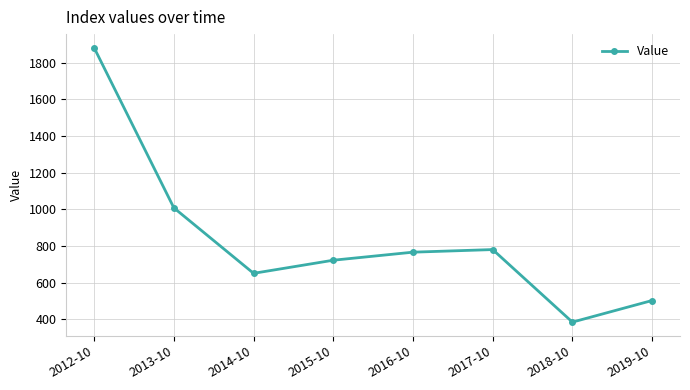

List the labels in order of value, smallest first.

2018-10, 2019-10, 2014-10, 2015-10, 2016-10, 2017-10, 2013-10, 2012-10